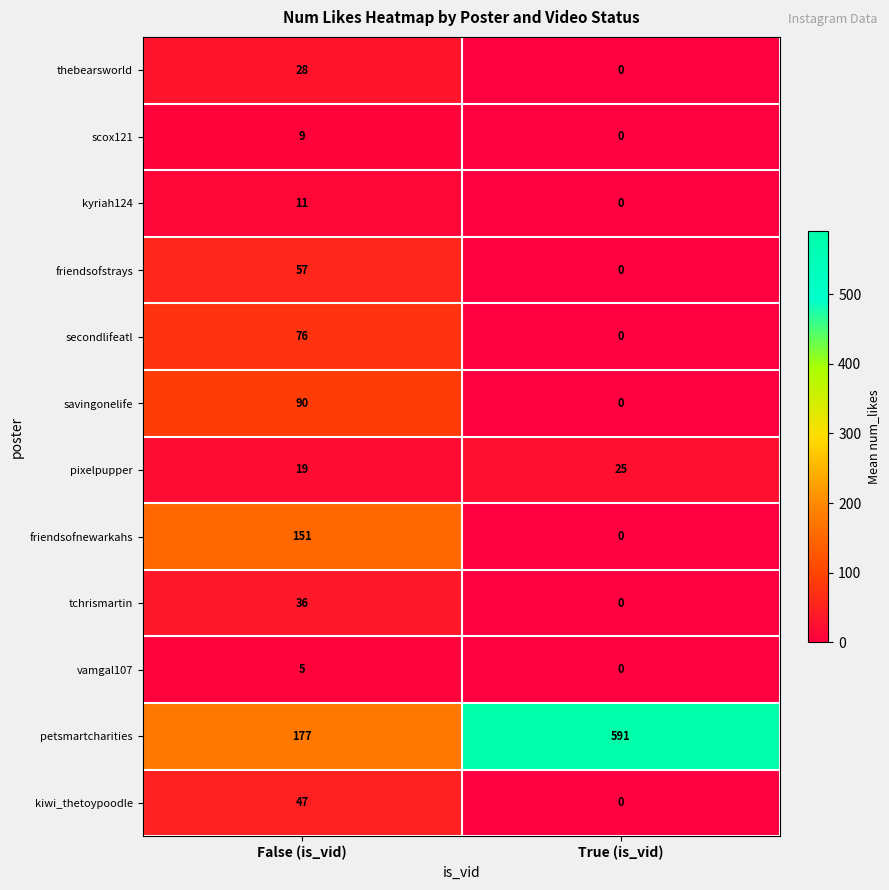

Which series has the largest range (max minus min)?

petsmartcharities